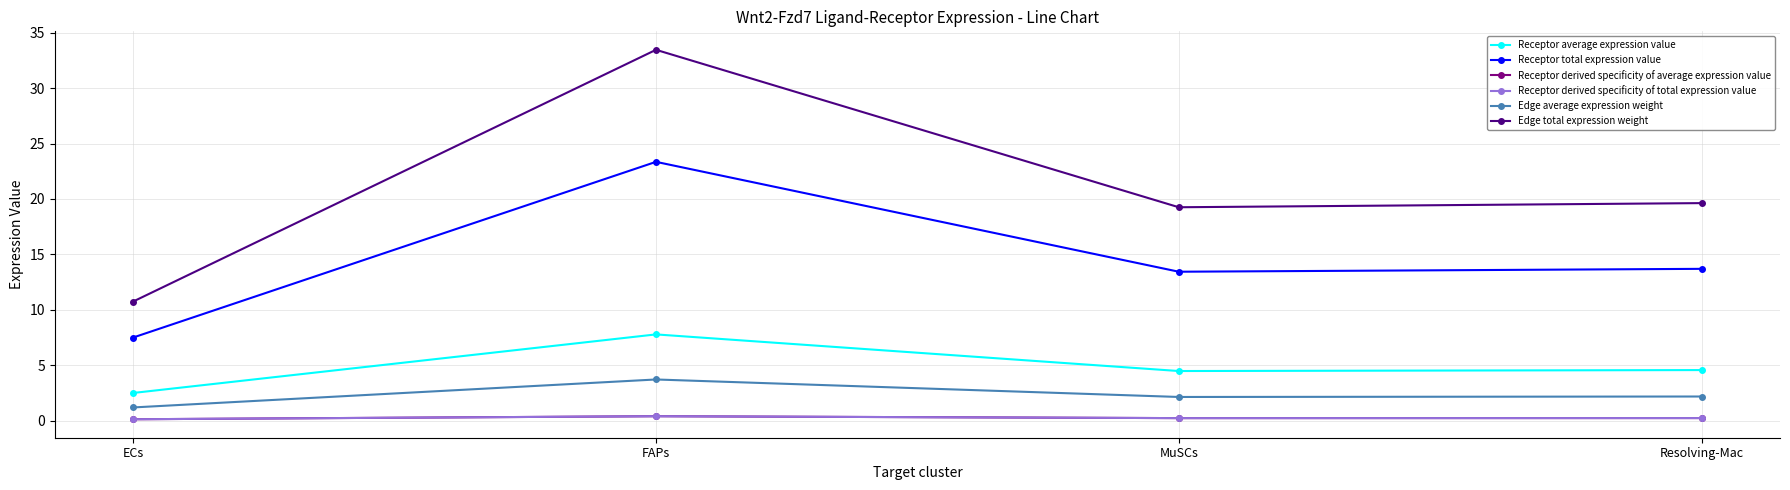

Is this an area chart (filled region under the line)?

No